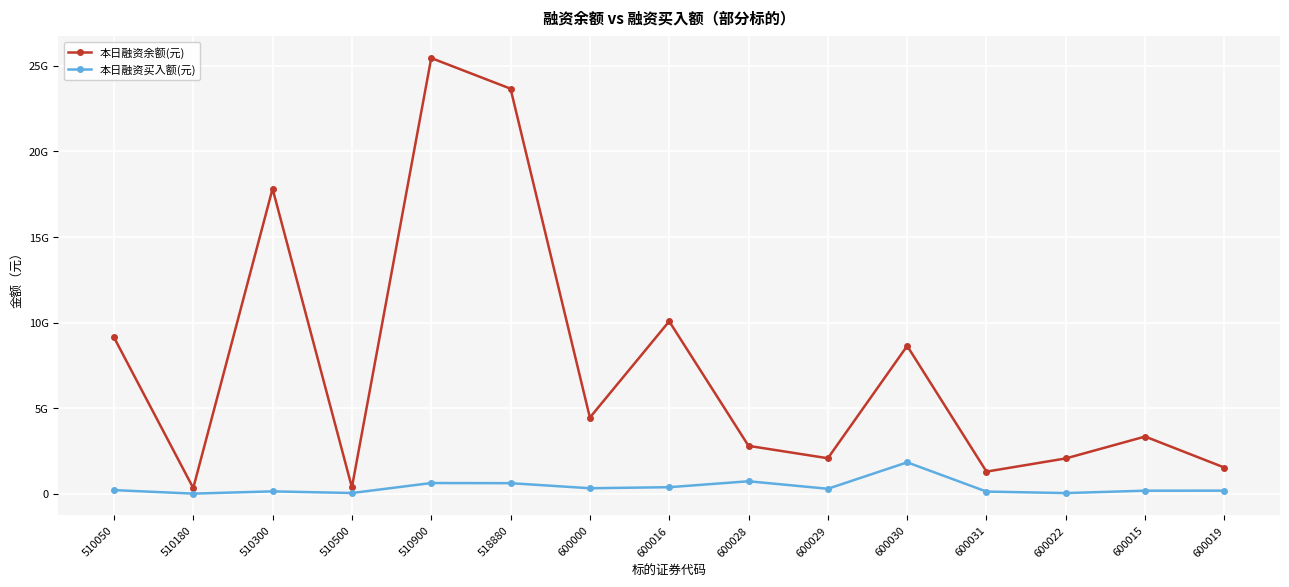

True or false: 本日融资余额(元) and 本日融资买入额(元) cross at least once.

False